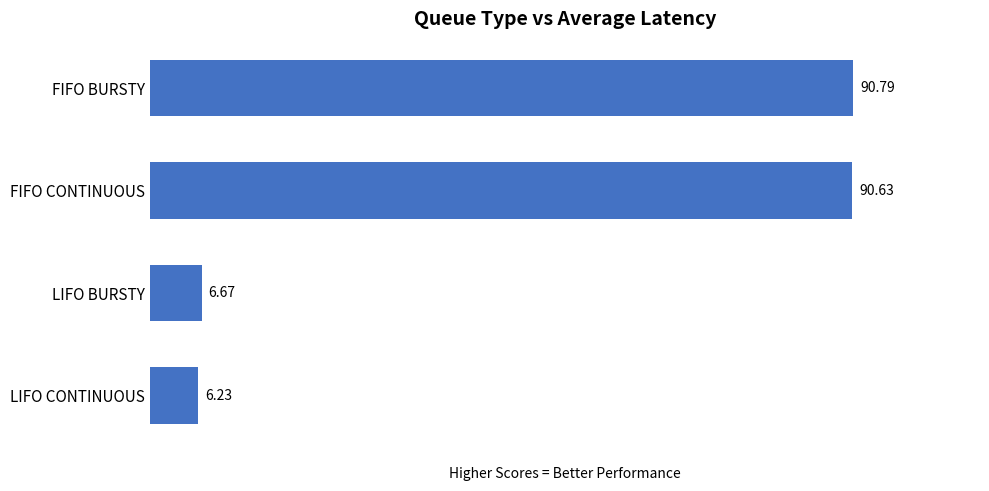

What is the average value?

48.6